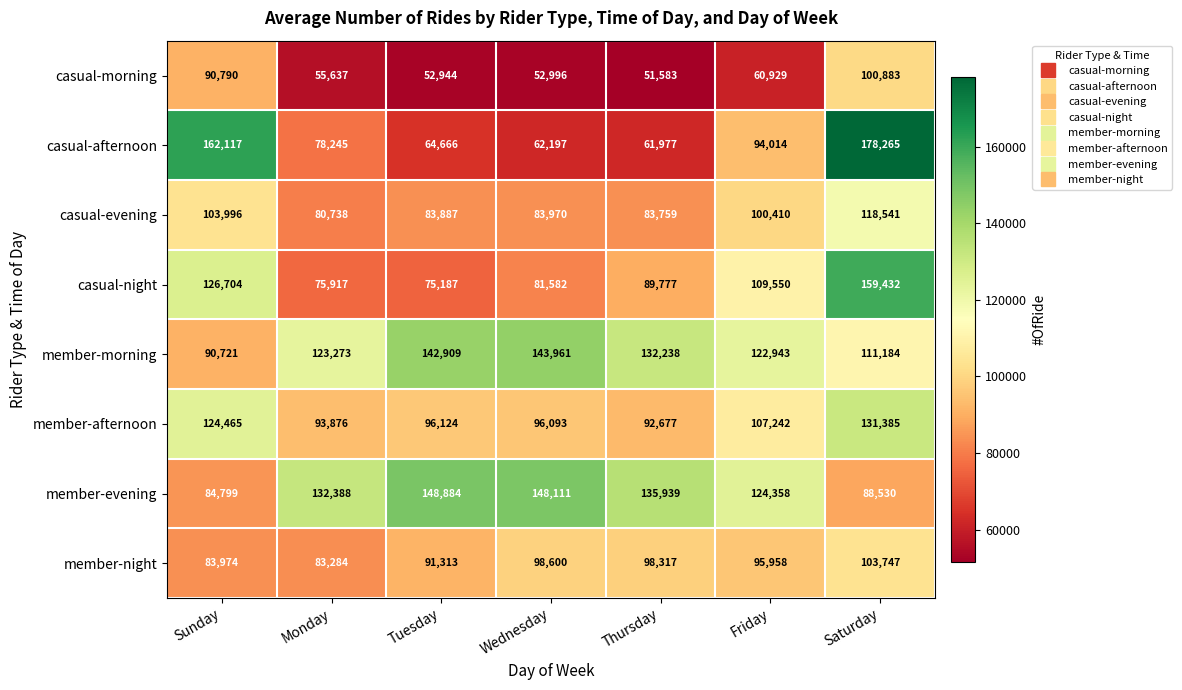

At which category does the chart reach its peak across all series?

Saturday